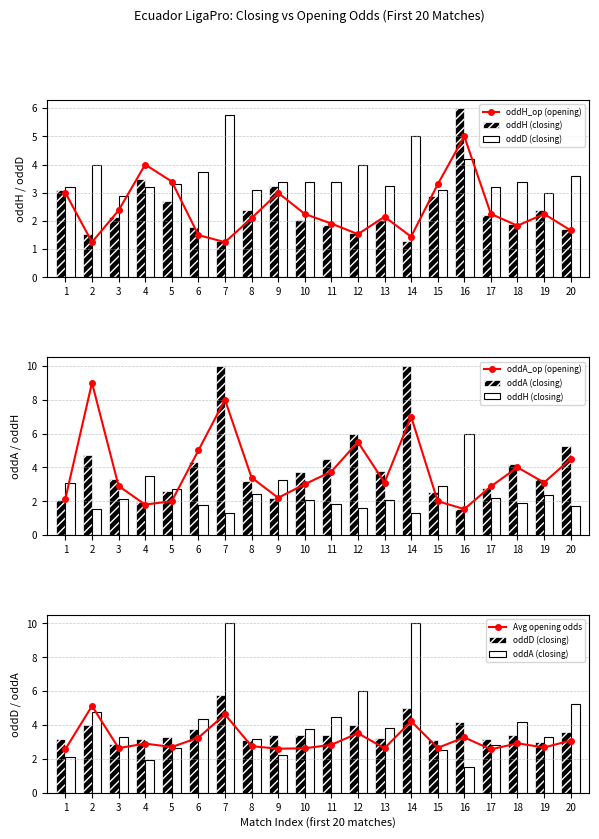

What is the smallest value displayed?

1.2